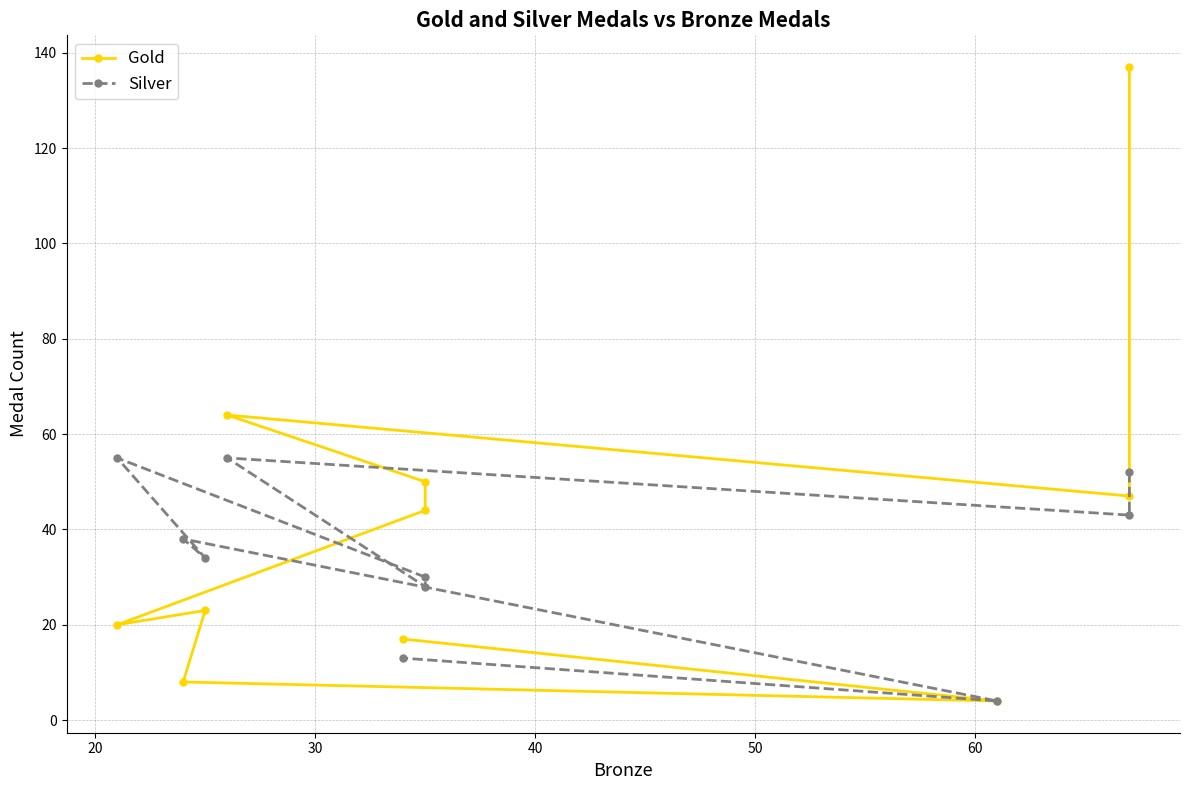

What is the value of the Silver point at the 7th from the left?

34